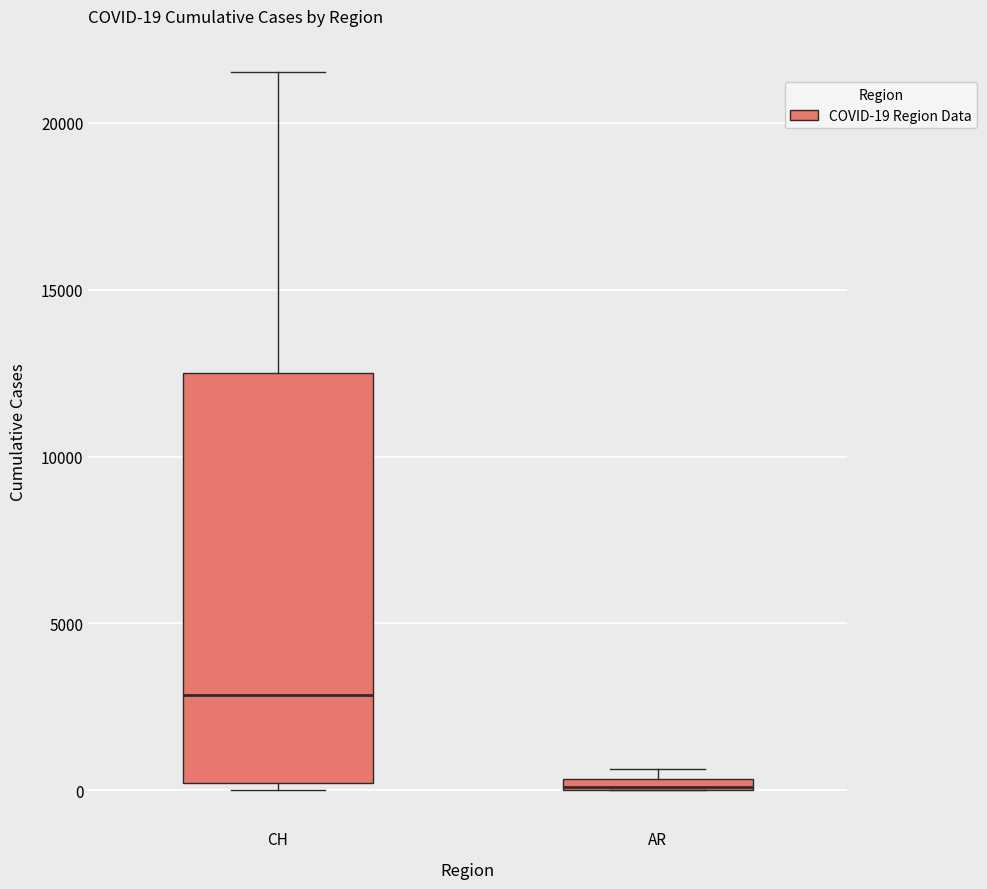

Which box is the tallest, from its lower edge to its upper edge?

CH